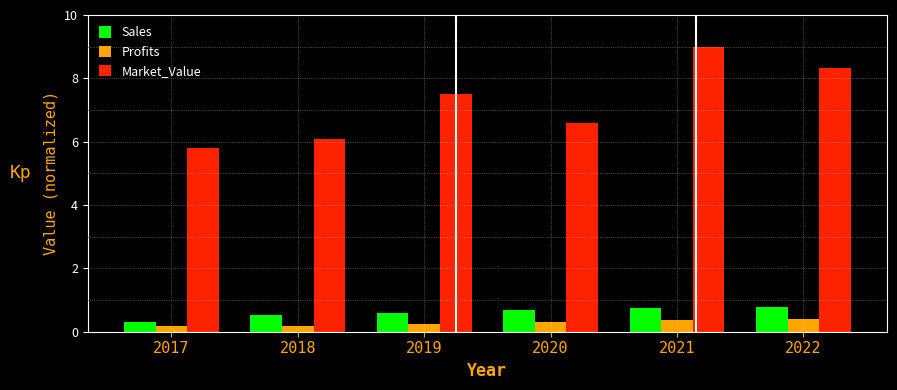

Are the bars grouped side by side (vs. stacked)?

Yes